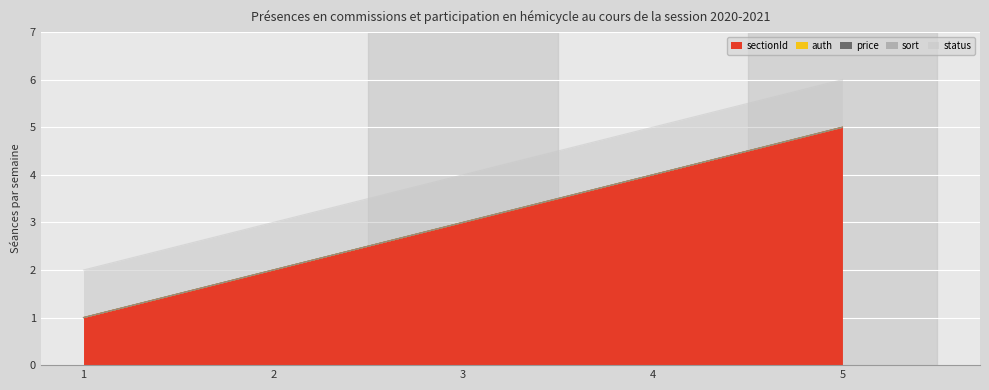

True or false: price and auth intersect in this chart.

False